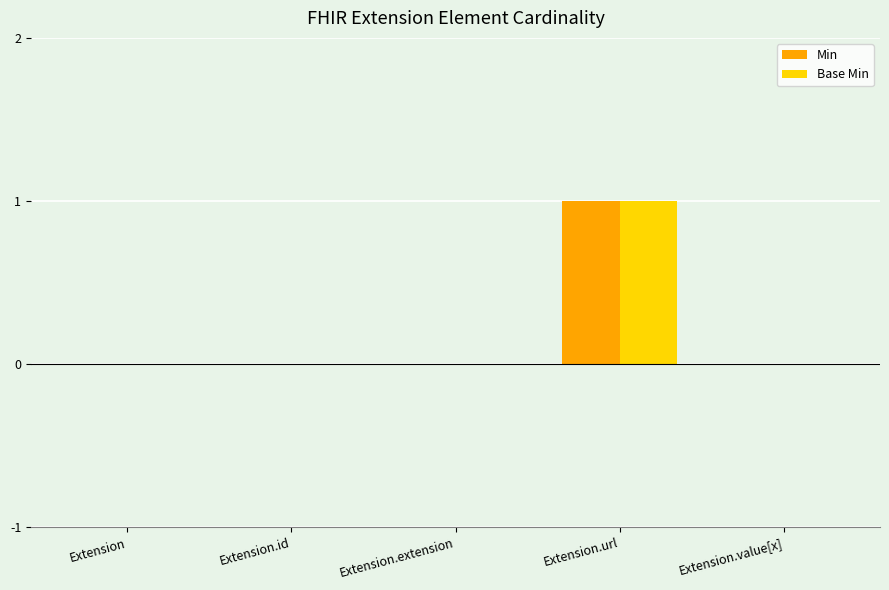

Which category has the highest value in the Min series?

Extension.url